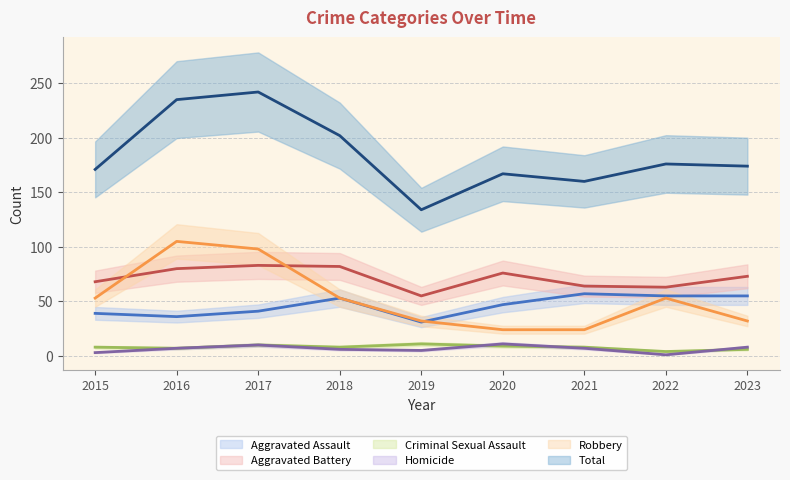

What is the value of the Aggravated Battery point at the 3rd from the left?

83